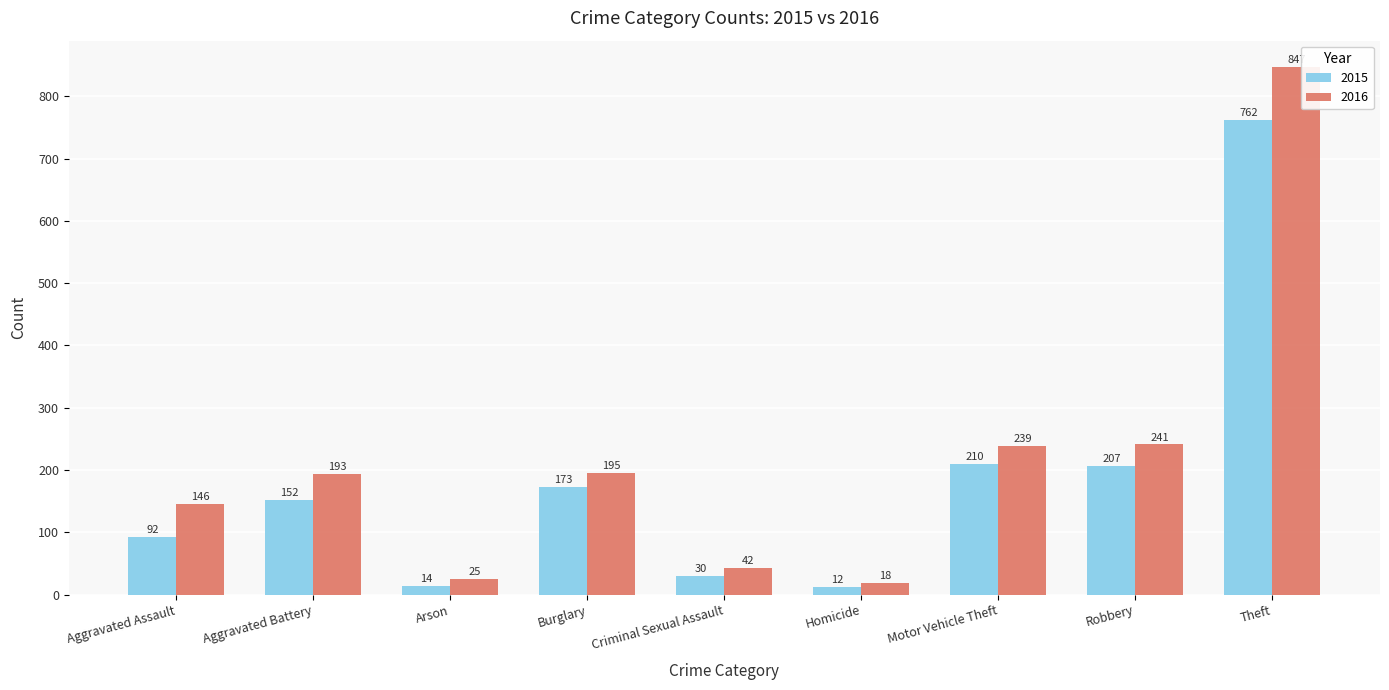

What is the sum of all 2016 values?

1946